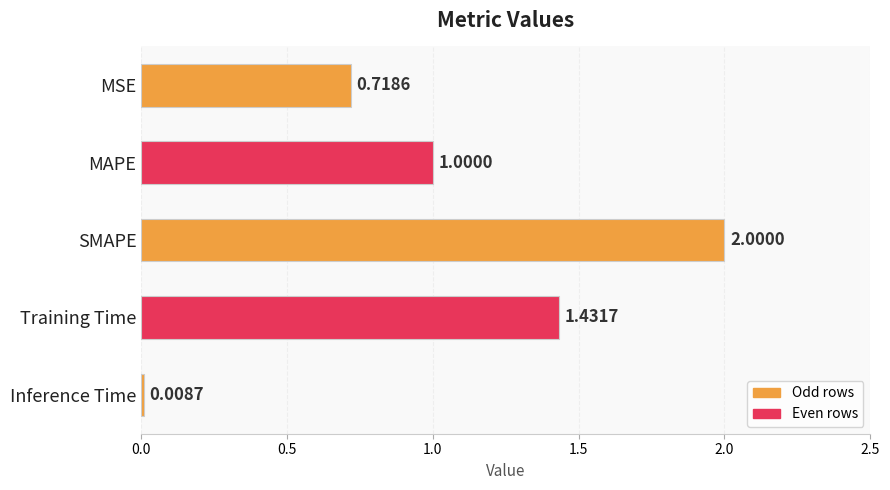

What is the change in value from SMAPE to Inference Time?

-2.0